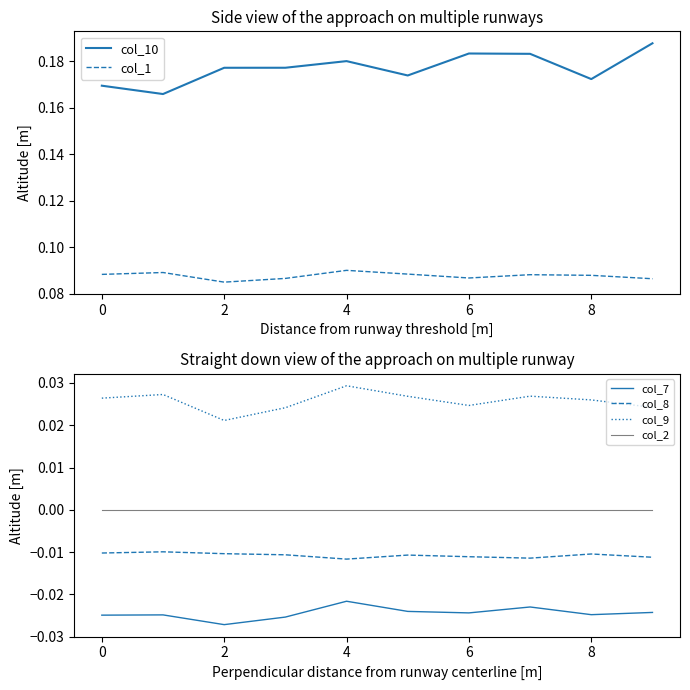

True or false: col_8 and col_1 cross at least once.

False